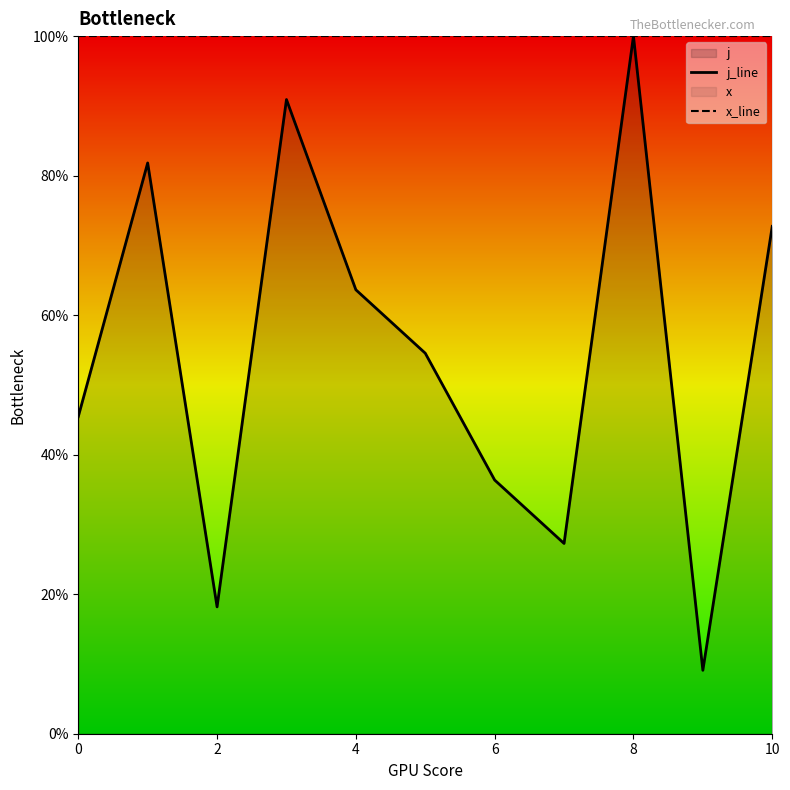

The value of x_line at 8 is 100.0. True or false?

True